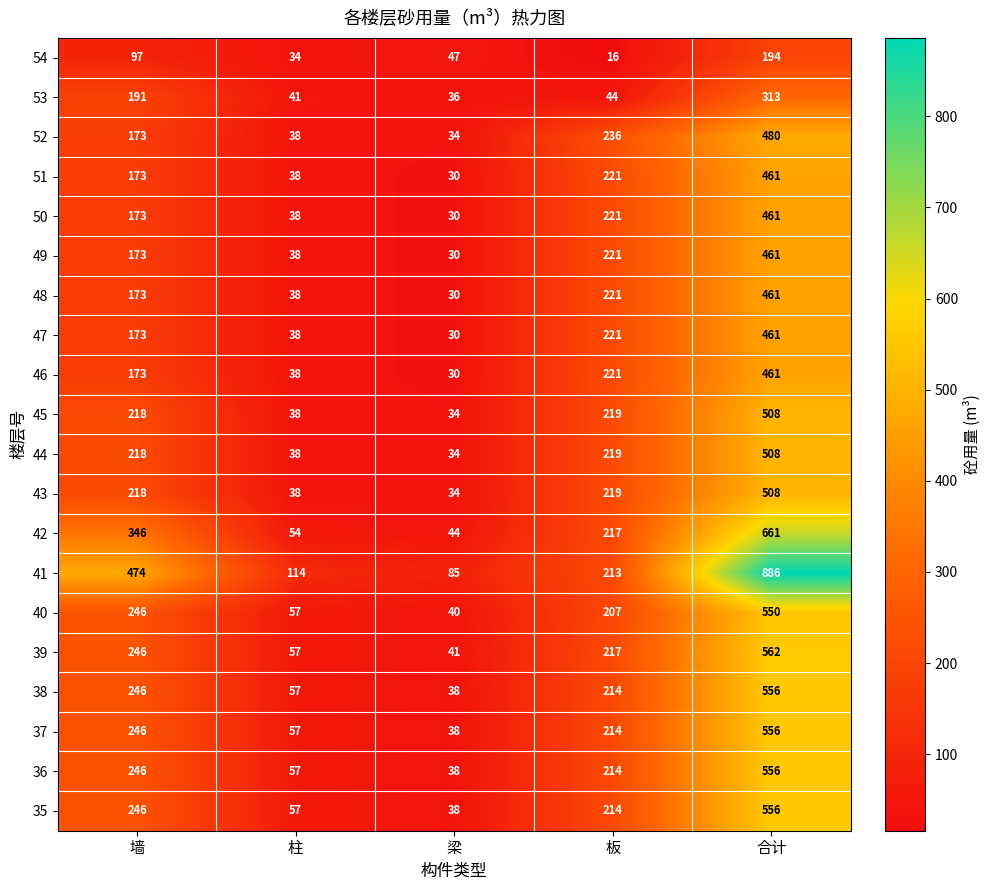

What is the sum of all 35 values?

1111